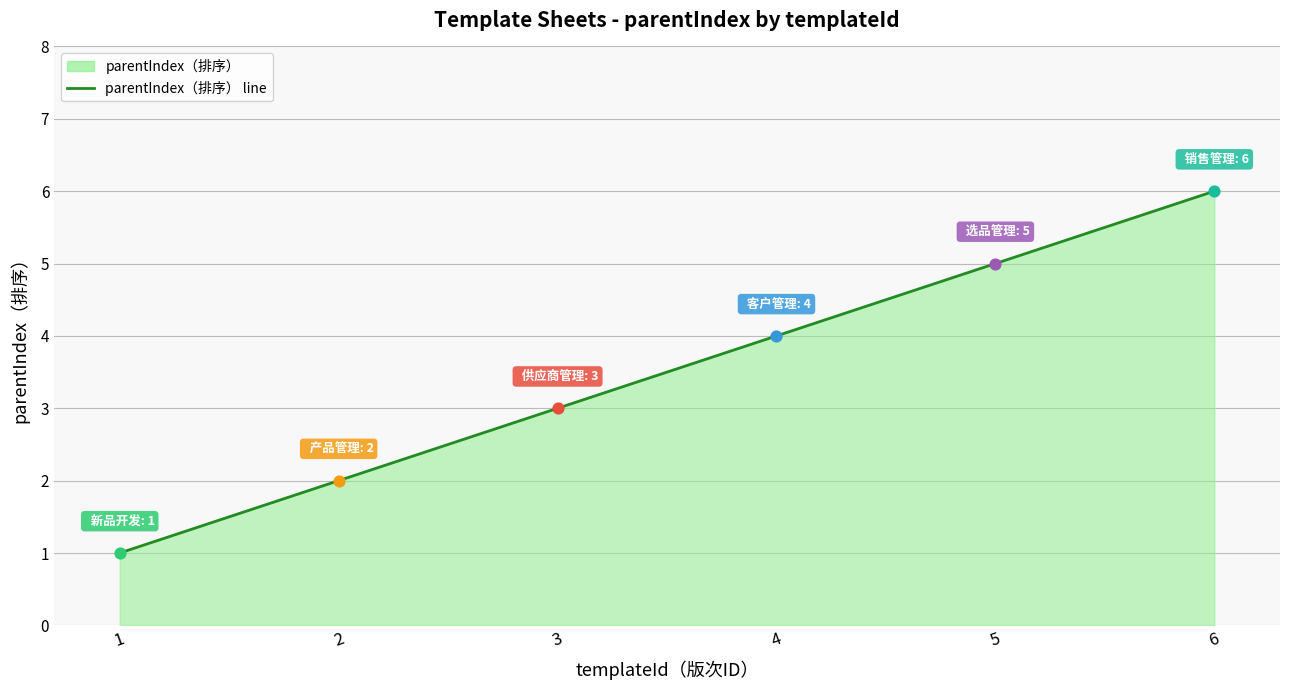

What is the change in value from 3 to 6?

+3